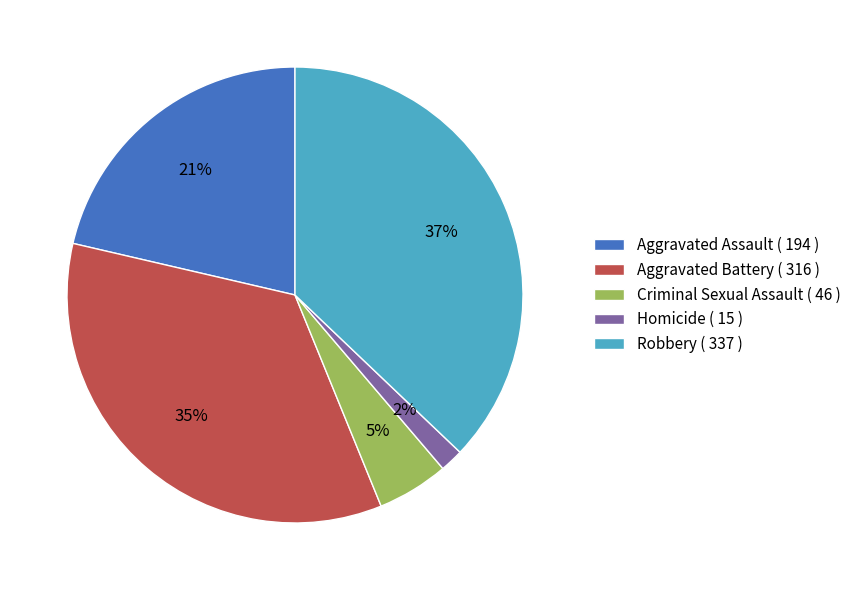

What is the smallest slice in the pie chart?

Homicide